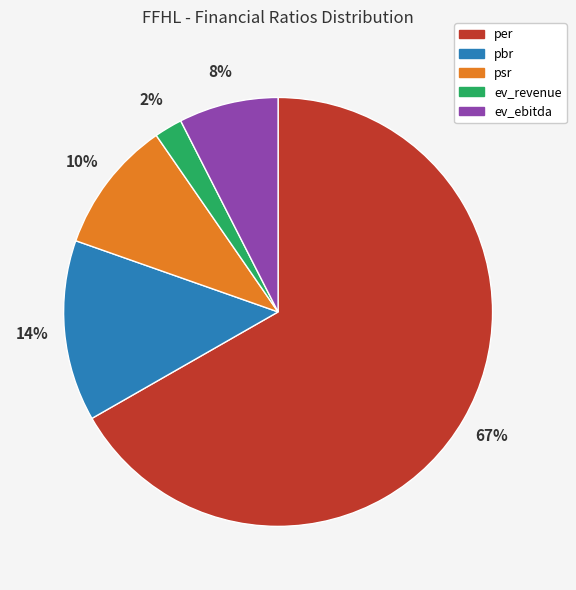

Do pbr and ev_ebitda together represent more than half of the pie?

No